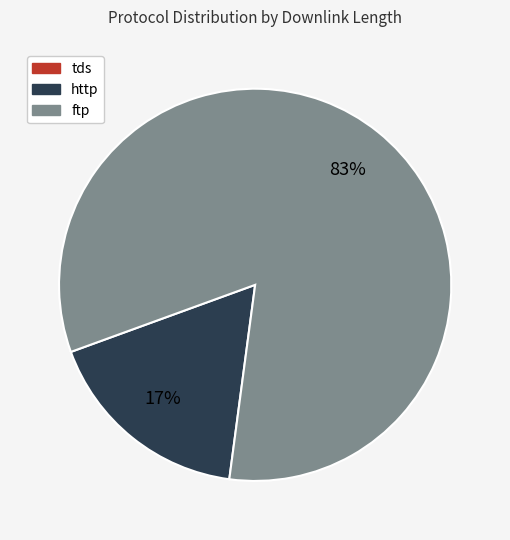

Which slice represents more than half of the pie?

ftp